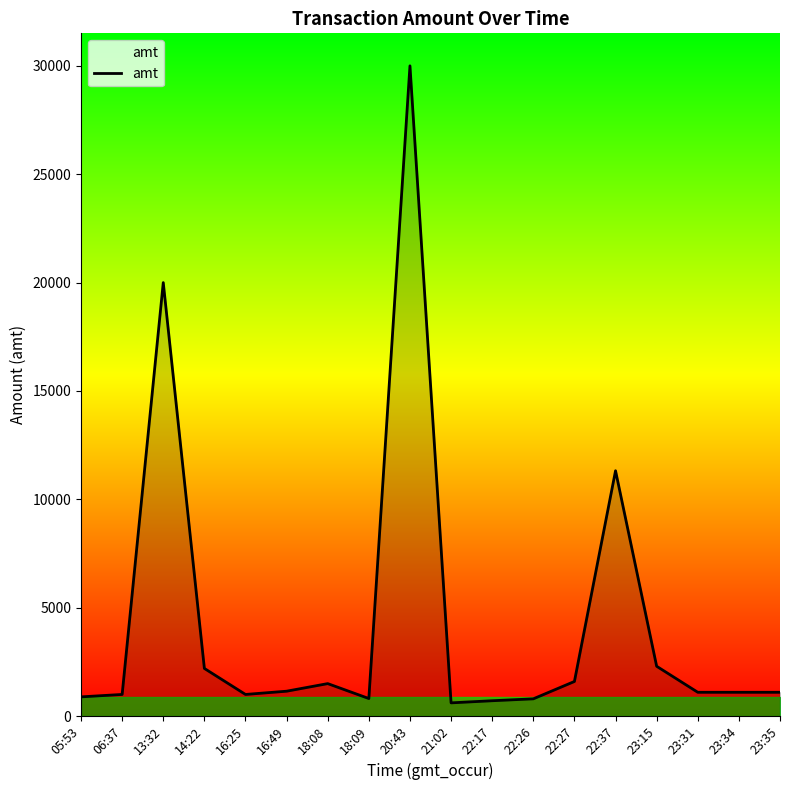

What is the difference between the maximum and minimum values?

29388.0